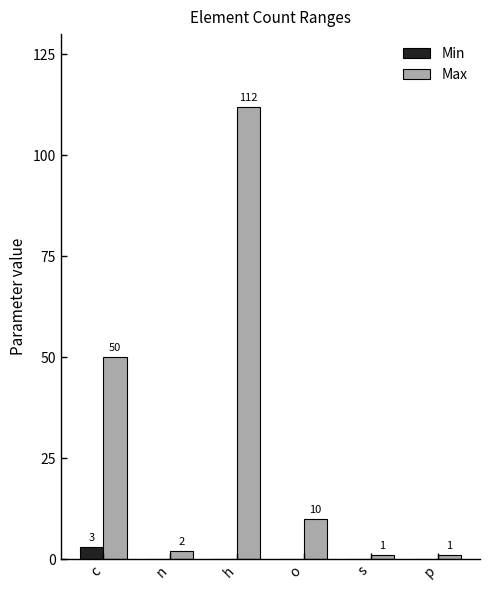

Where is Max nearest to the value 56?

c